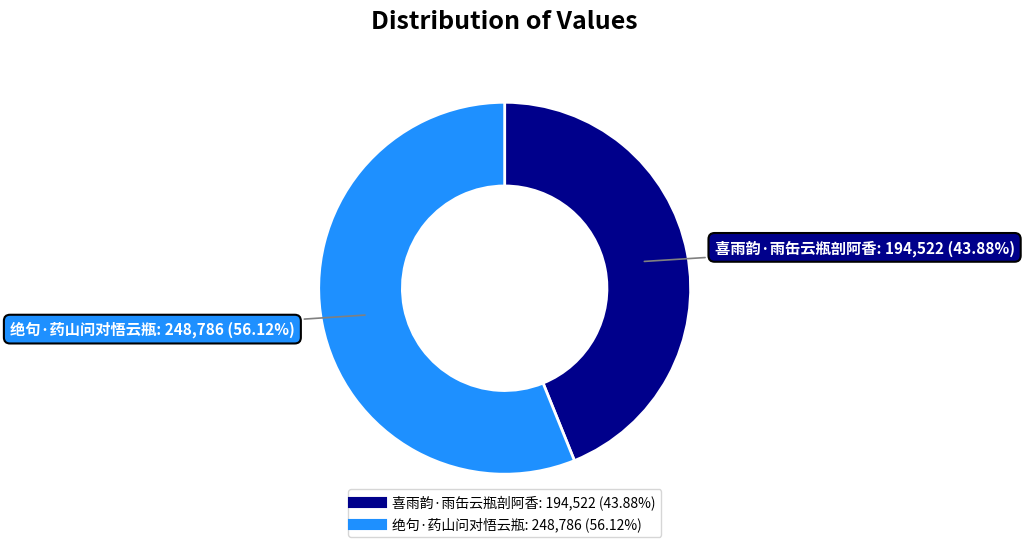

To the nearest percent, what is the difference between the 喜雨韵·雨缶云瓶剖阿香 and 绝句·药山问对悟云瓶 slice percentages?

12%